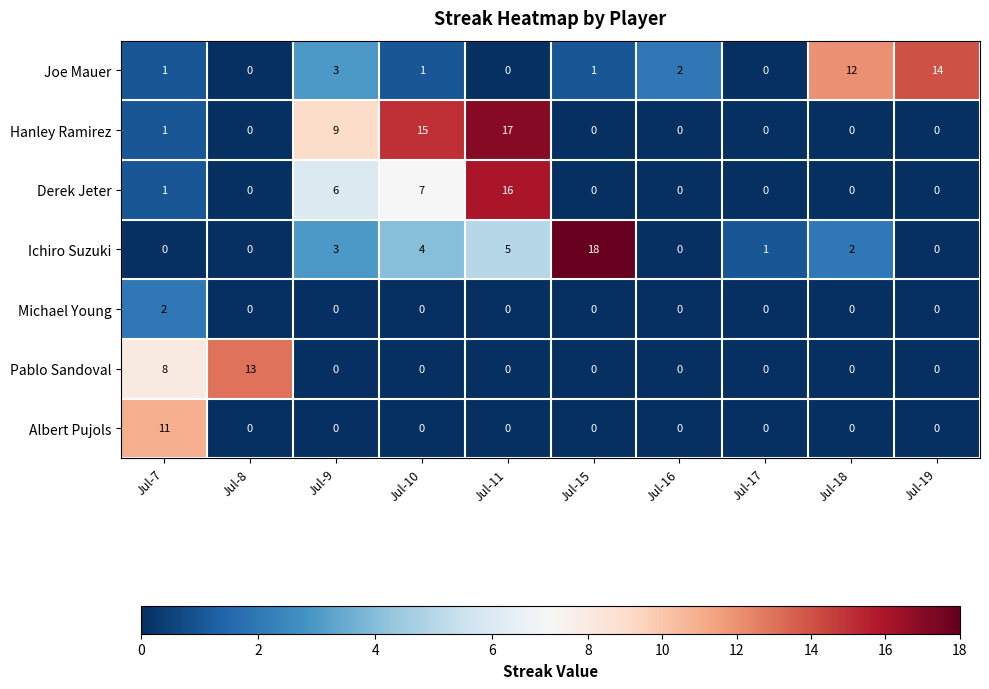

List the series in order of their peak value, lowest first.

Michael Young, Albert Pujols, Pablo Sandoval, Joe Mauer, Derek Jeter, Hanley Ramirez, Ichiro Suzuki